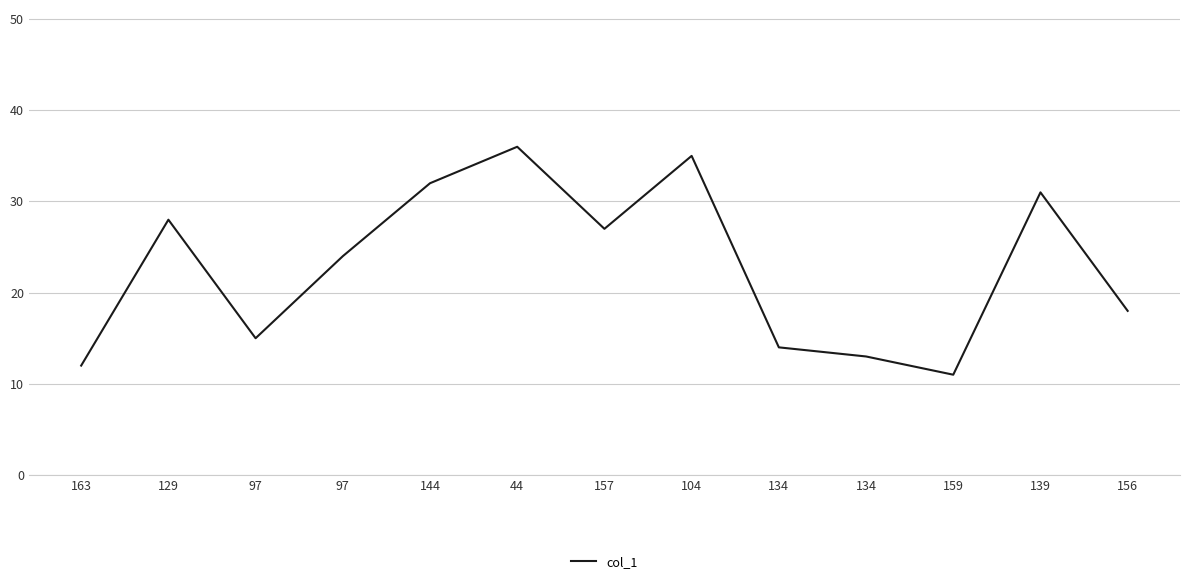

Does the chart have visible grid lines?

Yes